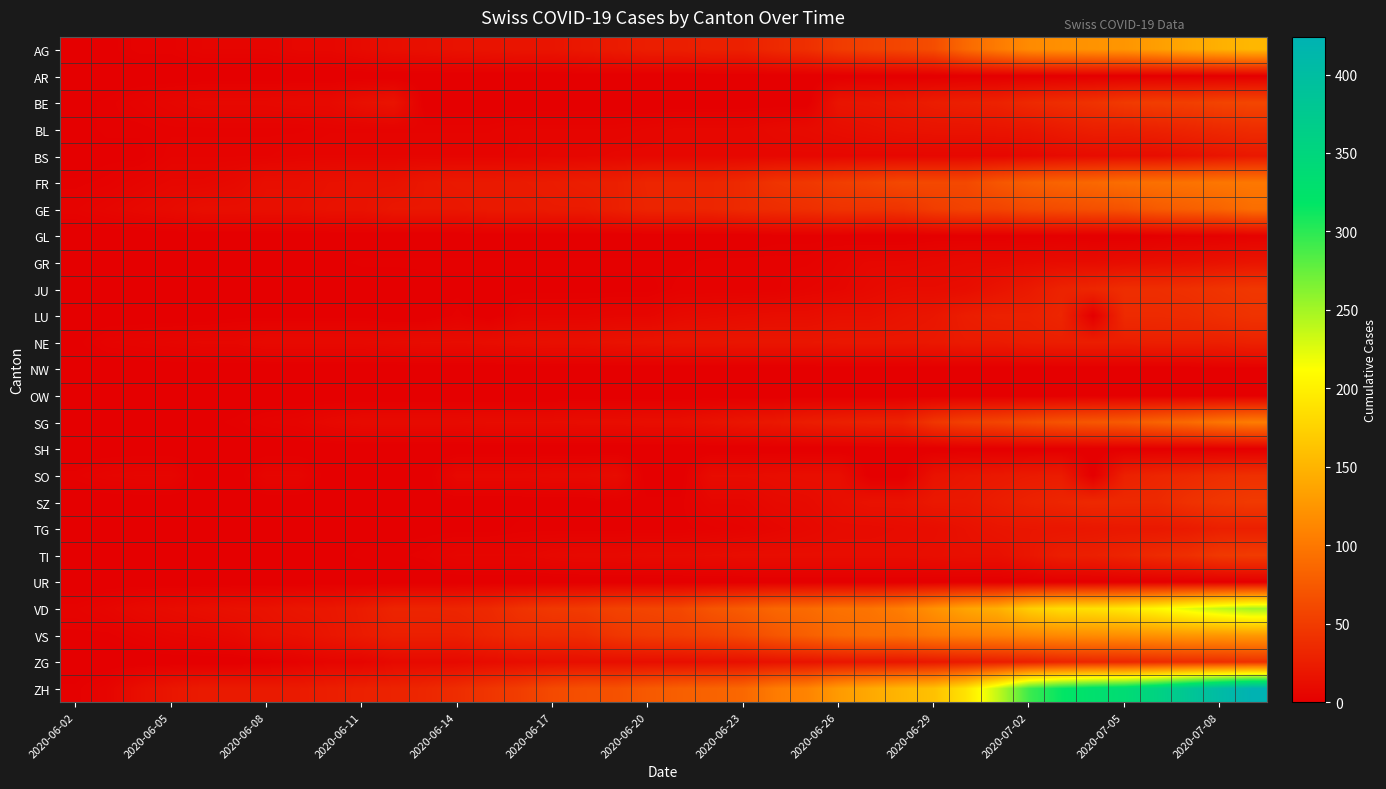

At which category does the chart reach its minimum across all series?

2020-06-02